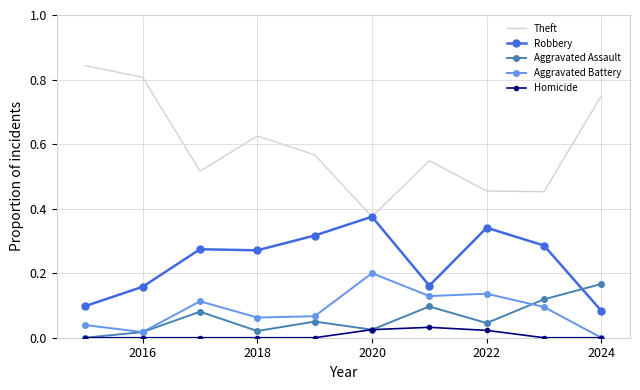

True or false: Aggravated Battery and Robbery intersect in this chart.

False